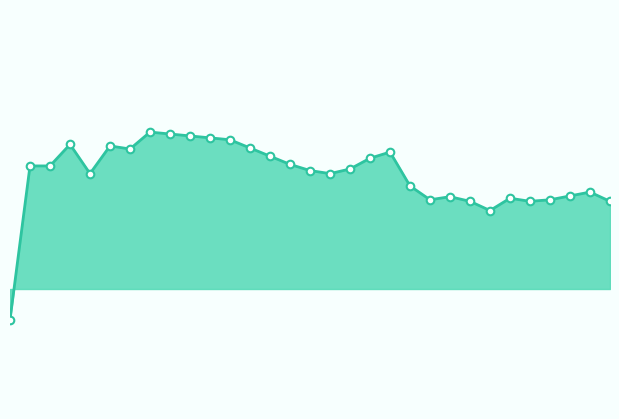

How many lines are shown in the chart?

1